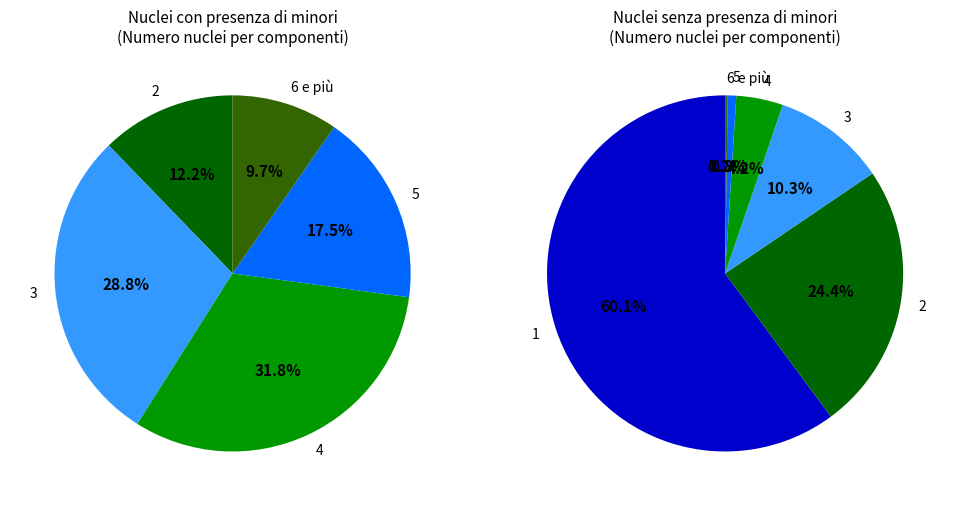

Does 6 e più account for over 50% of the chart?

No